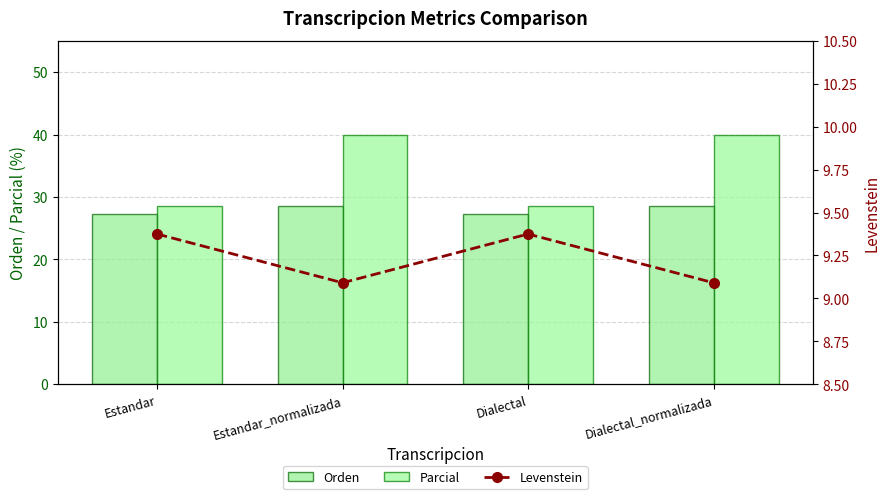

Which has a higher value, Estandar_normalizada or Dialectal_normalizada?

Estandar_normalizada